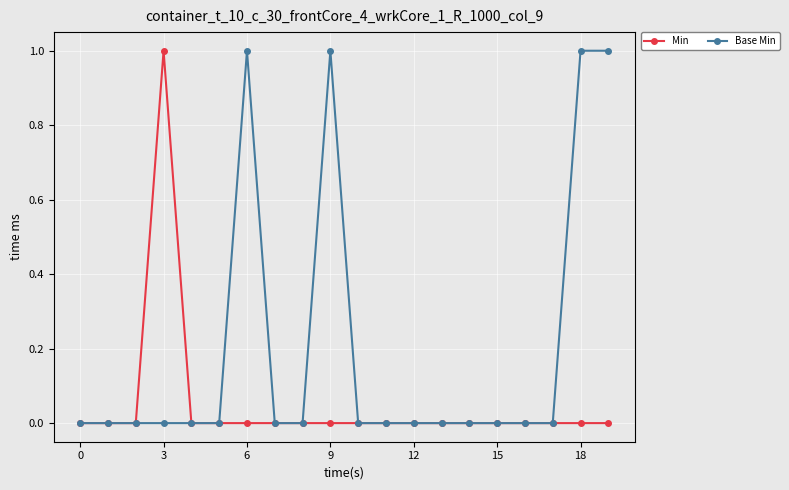

List the series in order of their overall mean, lowest first.

Min, Base Min